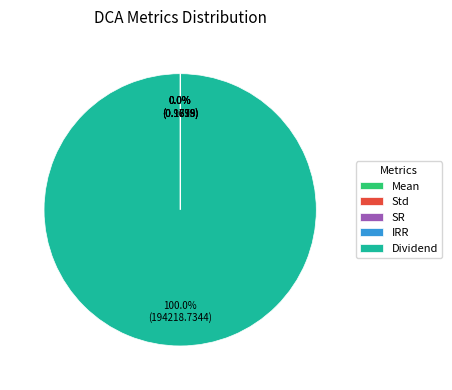

Does any single category account for the majority?

Yes